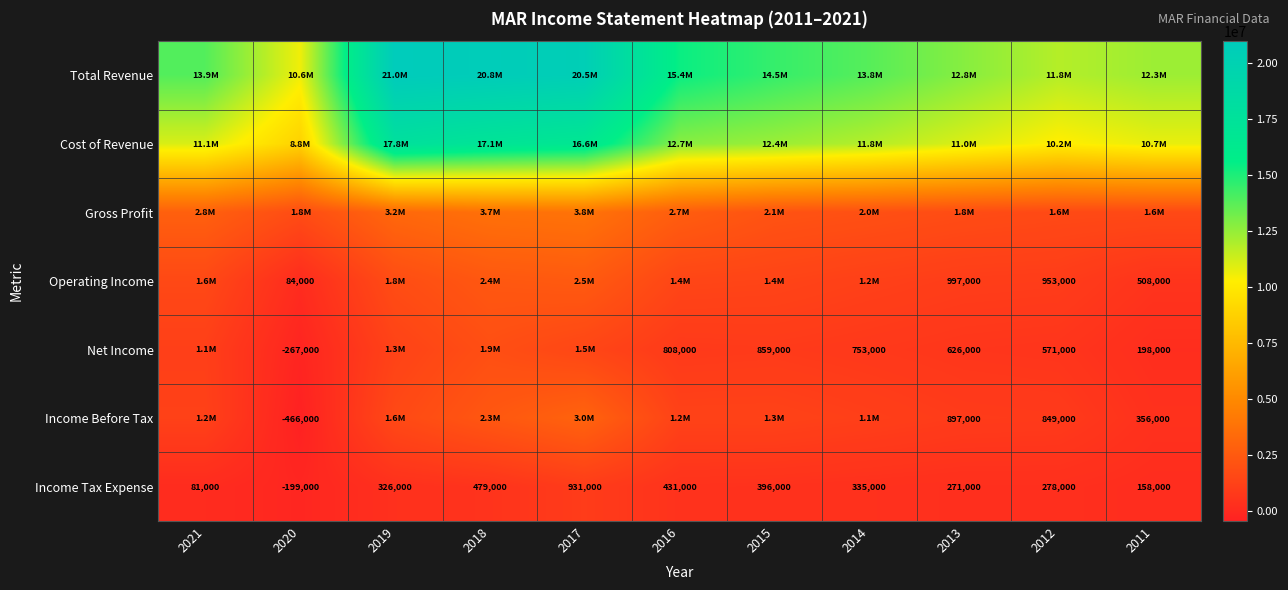

What is the sum of all Income Tax Expense values?

3487000